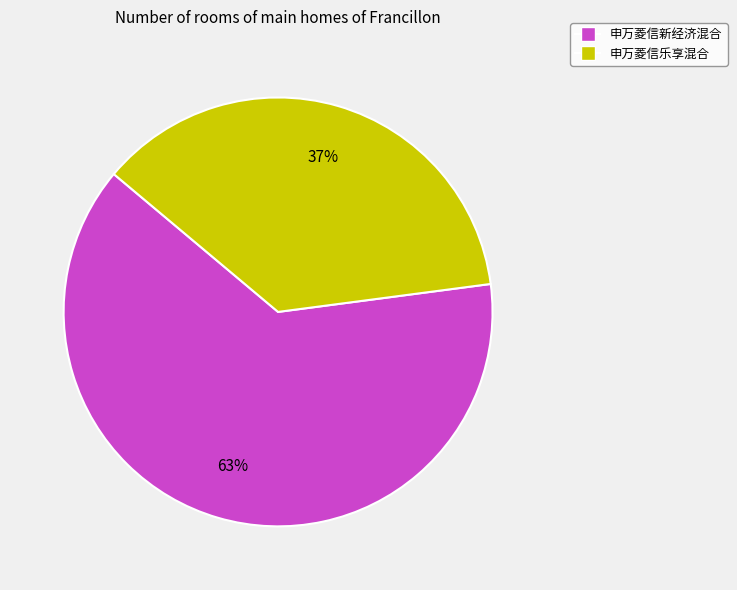

Is 申万菱信乐享混合 the majority of the pie?

No